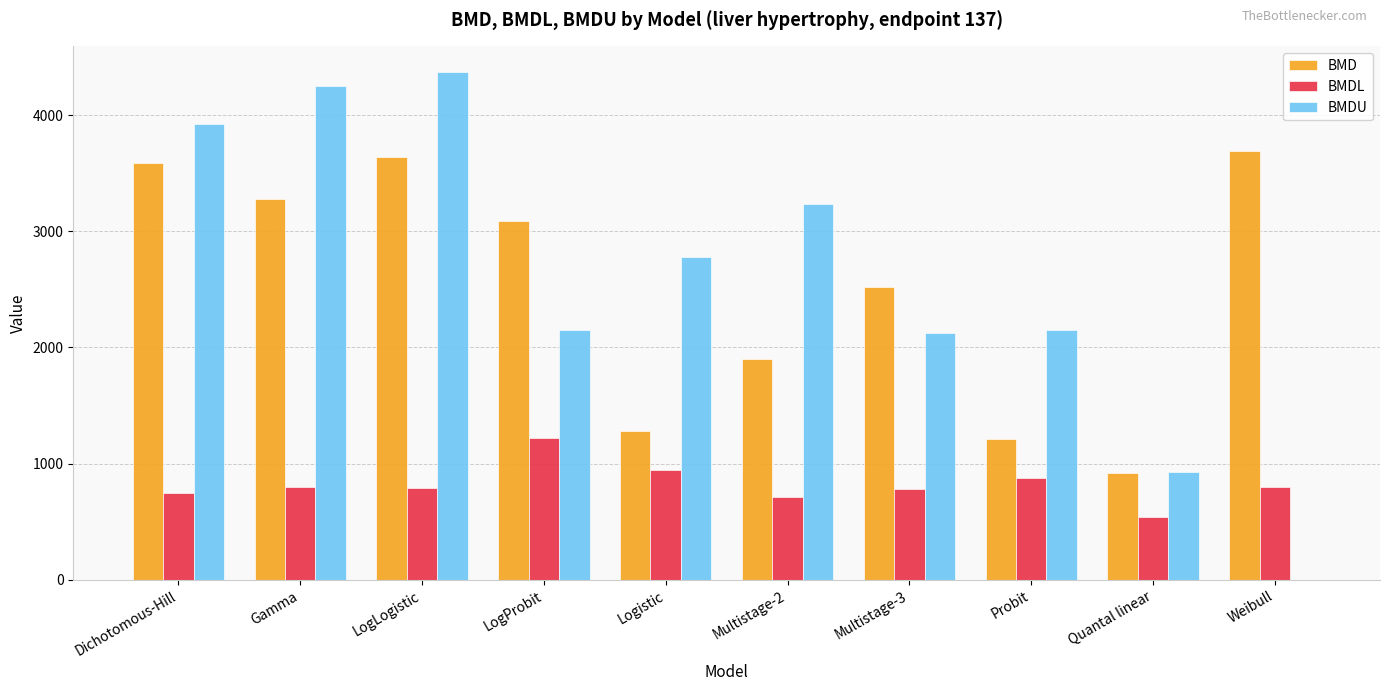

At which label does BMDU first exceed 2778?

Dichotomous-Hill